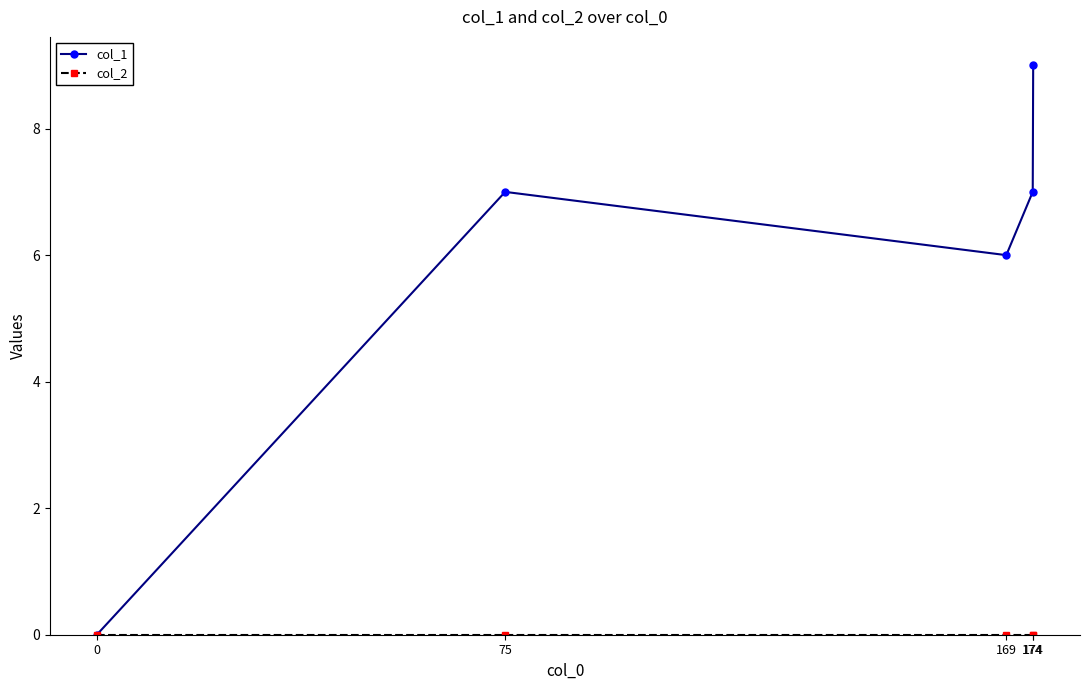

Is this an area chart (filled region under the line)?

No